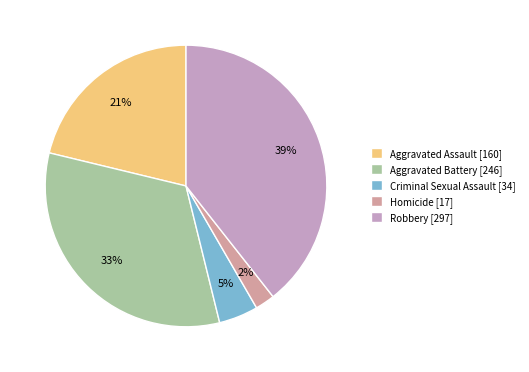

What percentage is the Aggravated Assault slice, to the nearest percent?

21%